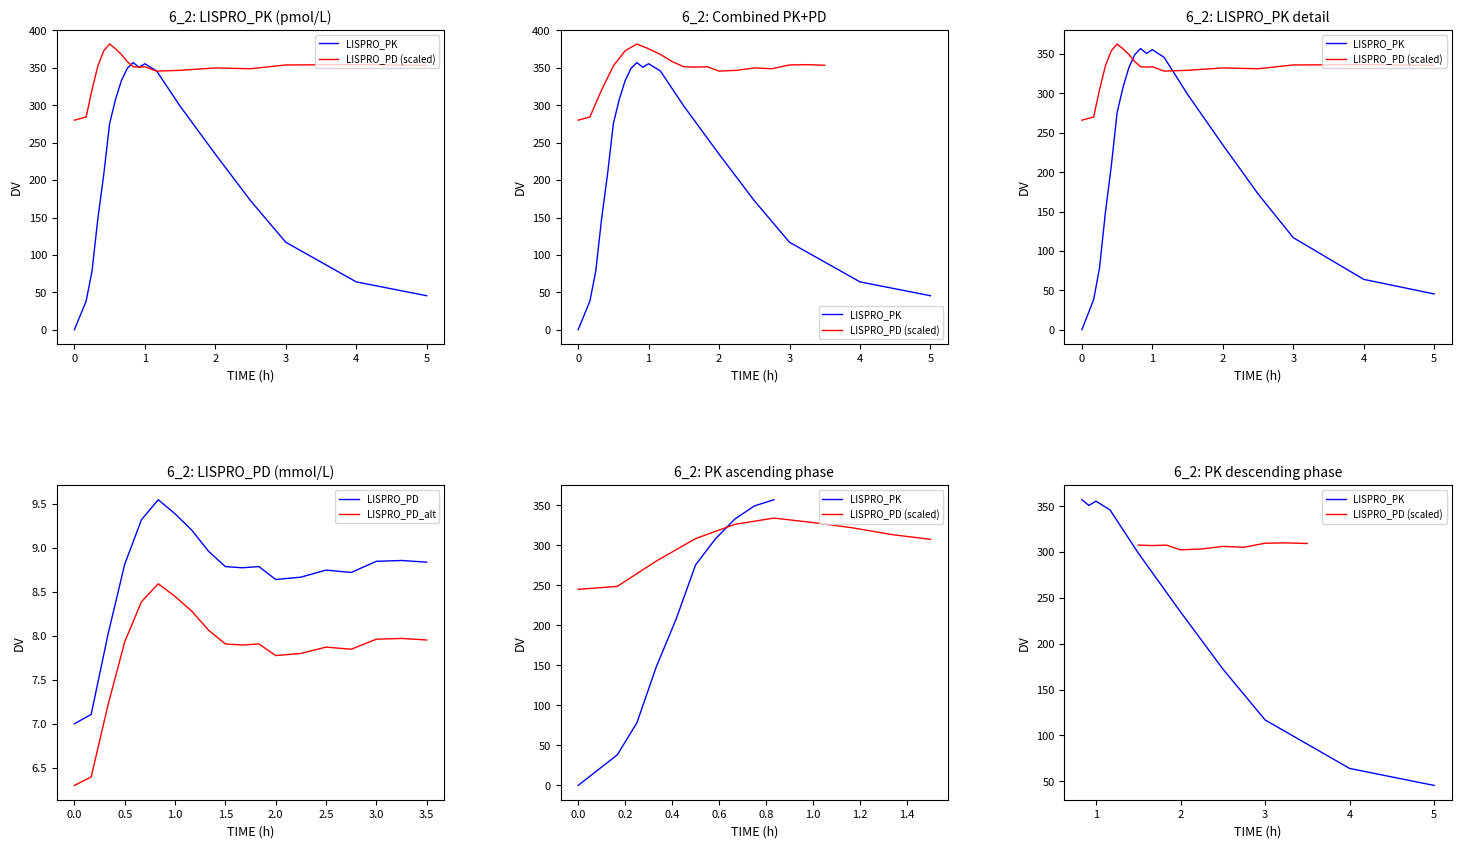

The LISPRO_PD_alt series shows 7.9 at 0.5. True or false?

True